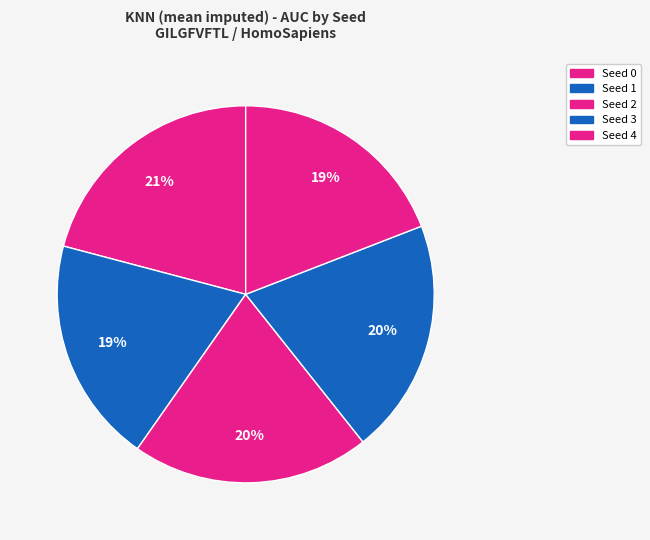

Does Seed 4 represent more than half of the total?

No